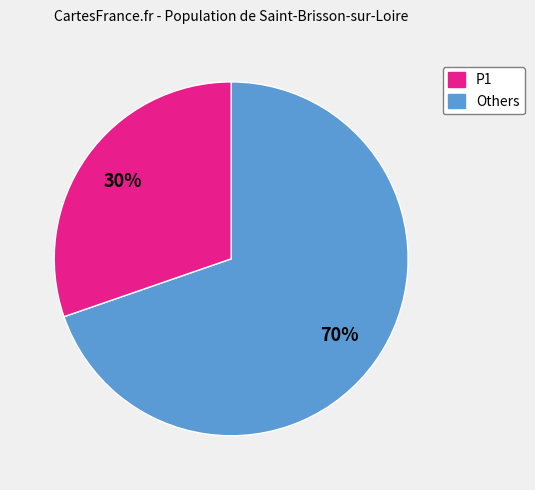

Is there any slice that represents more than half of the pie?

Yes